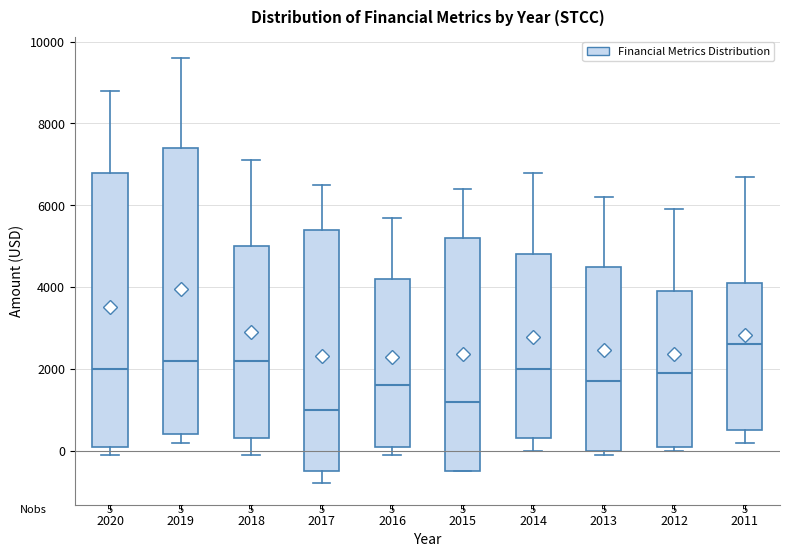

Which box is the tallest, from its lower edge to its upper edge?

2019